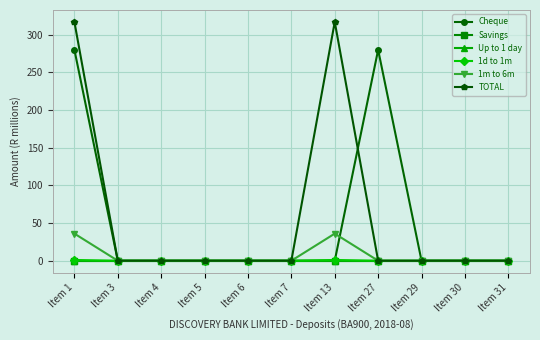

Reading left to right, extract all data points from this chart.

Cheque: Item 1=280	Item 3=0	Item 4=0	Item 5=0	Item 6=0	Item 7=0	Item 13=0	Item 27=280	Item 29=0	Item 30=0	Item 31=0
Savings: Item 1=0	Item 3=0	Item 4=0	Item 5=0	Item 6=0	Item 7=0	Item 13=0	Item 27=0	Item 29=0	Item 30=0	Item 31=0
Up to 1 day: Item 1=0	Item 3=0	Item 4=0	Item 5=0	Item 6=0	Item 7=0	Item 13=0	Item 27=0	Item 29=0	Item 30=0	Item 31=0
1d to 1m: Item 1=1	Item 3=0	Item 4=0	Item 5=0	Item 6=0	Item 7=0	Item 13=1	Item 27=0	Item 29=0	Item 30=0	Item 31=0
1m to 6m: Item 1=36	Item 3=0	Item 4=0	Item 5=0	Item 6=0	Item 7=0	Item 13=36	Item 27=0	Item 29=0	Item 30=0	Item 31=0
TOTAL: Item 1=317	Item 3=0	Item 4=0	Item 5=0	Item 6=0	Item 7=0	Item 13=317	Item 27=0	Item 29=0	Item 30=0	Item 31=0